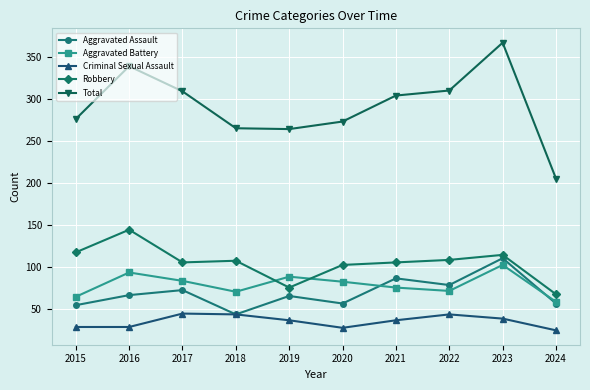

What is the greatest value displayed?

367